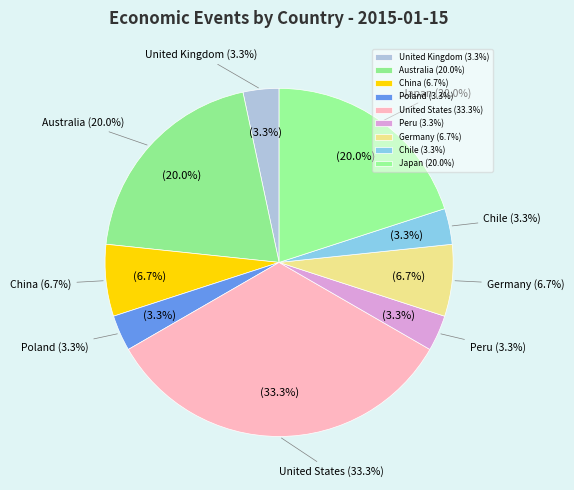

What is the ratio of the value at Chile to the value at United Kingdom?

1.0